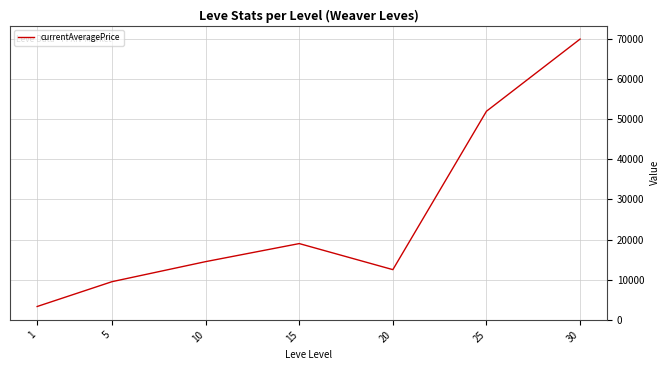

List the labels in order of value, smallest first.

1, 5, 20, 10, 15, 25, 30